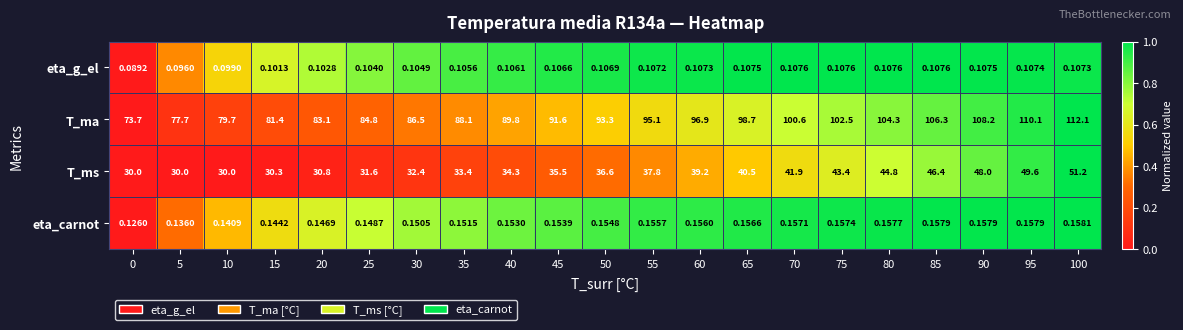

How many distinct data groups are displayed?

4